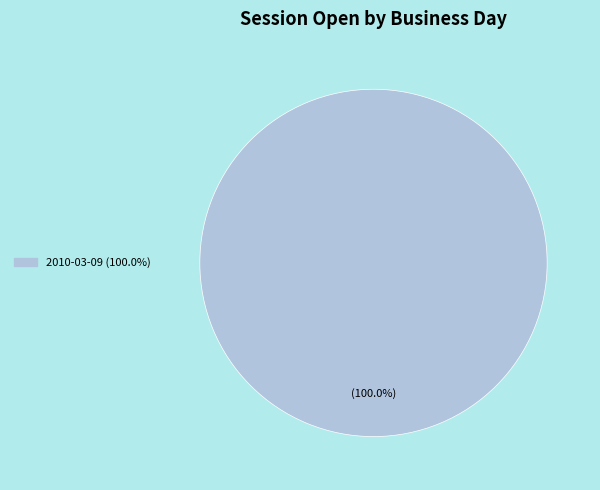

Is there a majority slice in this chart?

Yes